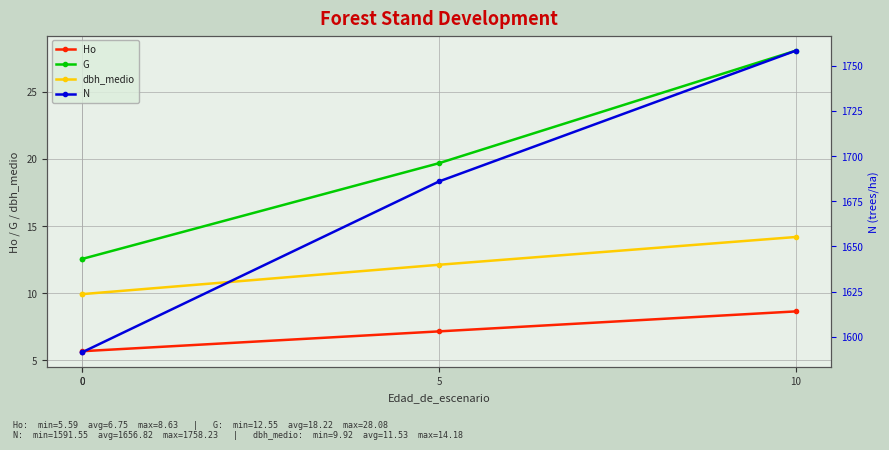

True or false: dbh_medio and Ho cross at least once.

False